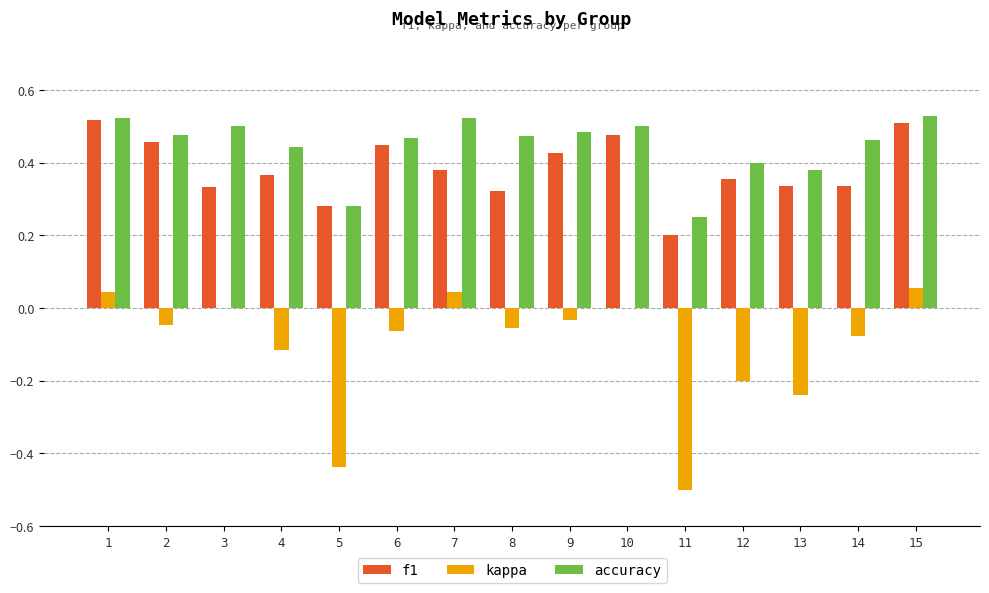

Which series changed the most between 8 and 12?

kappa